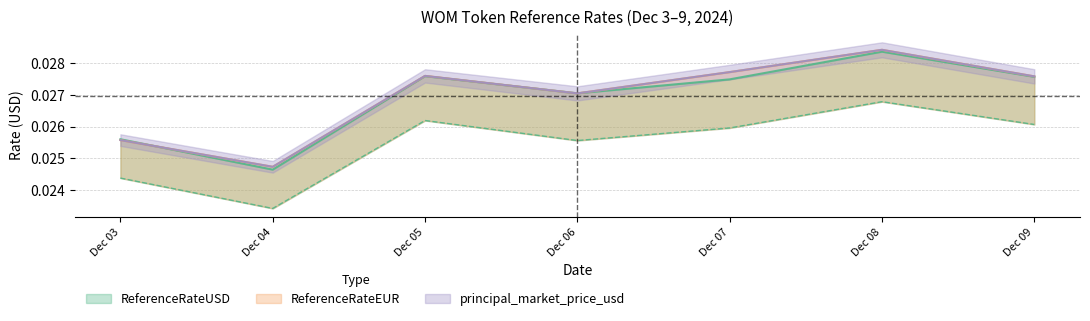

At which category does ReferenceRateUSD reach its first local valley?

Dec 04